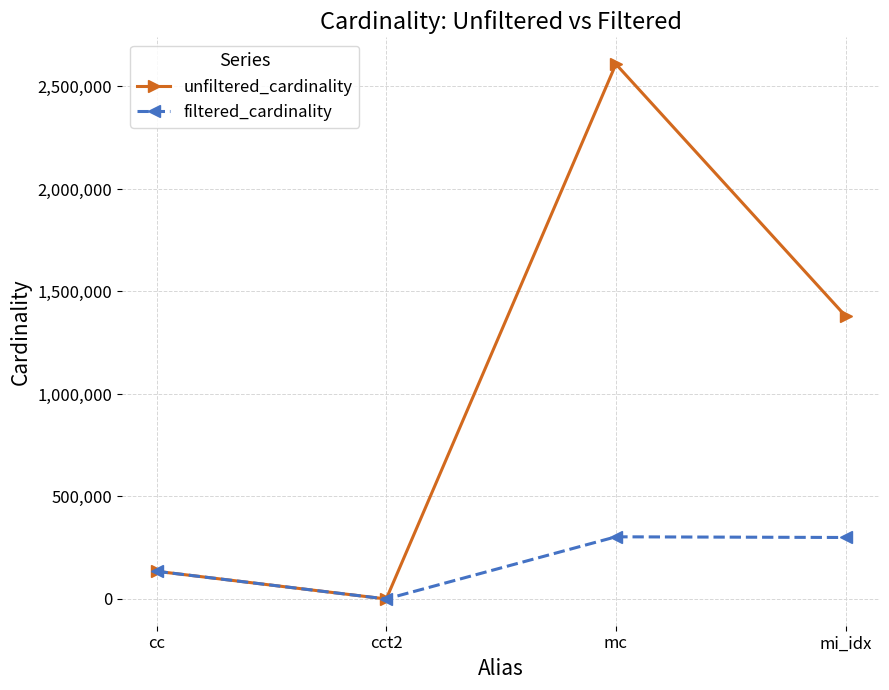

What is the label of the 2nd point from the left?

cct2